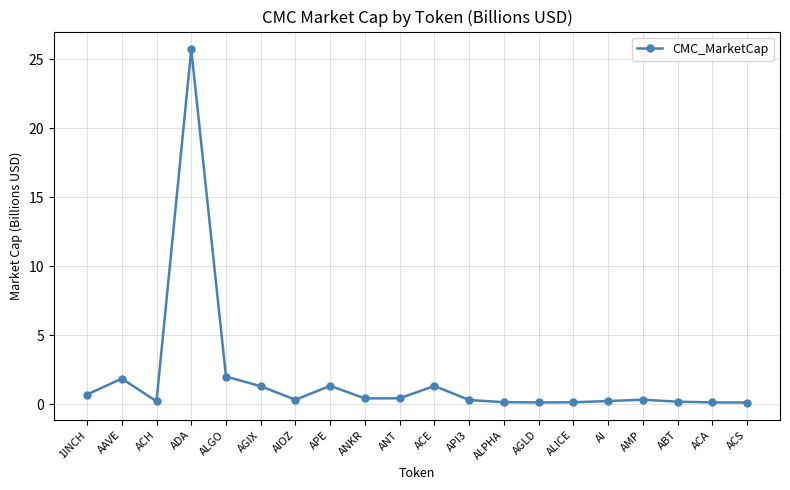

How many series are shown in this chart?

1